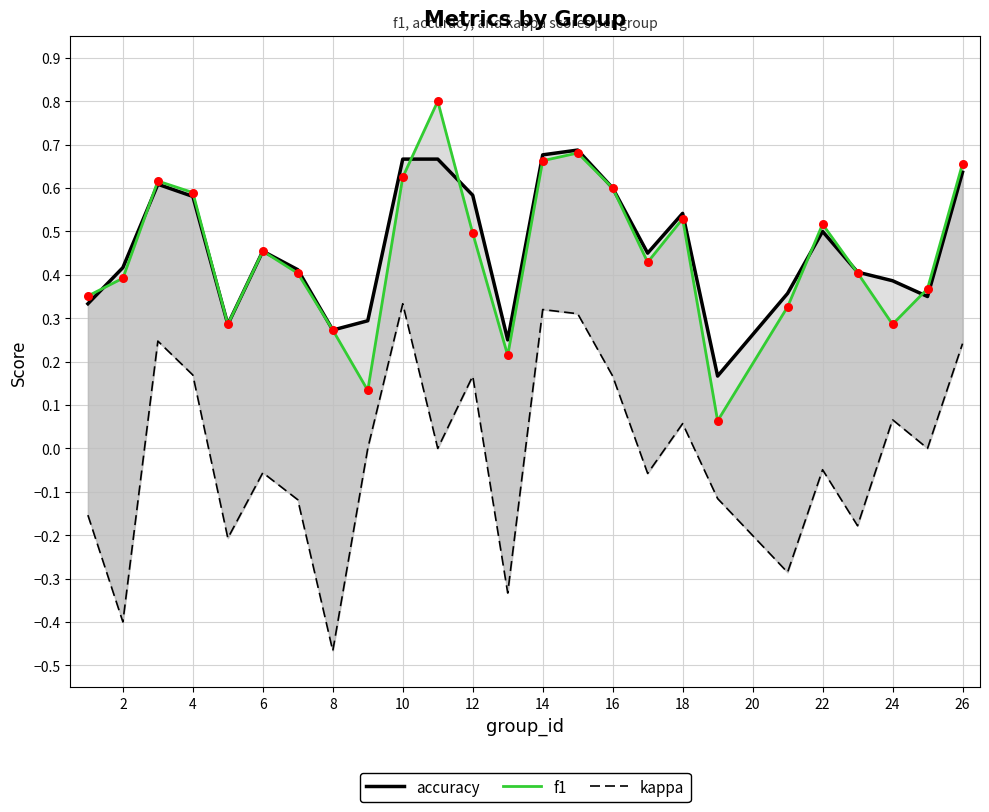

At how many categories does at least one series exceed 0?

25